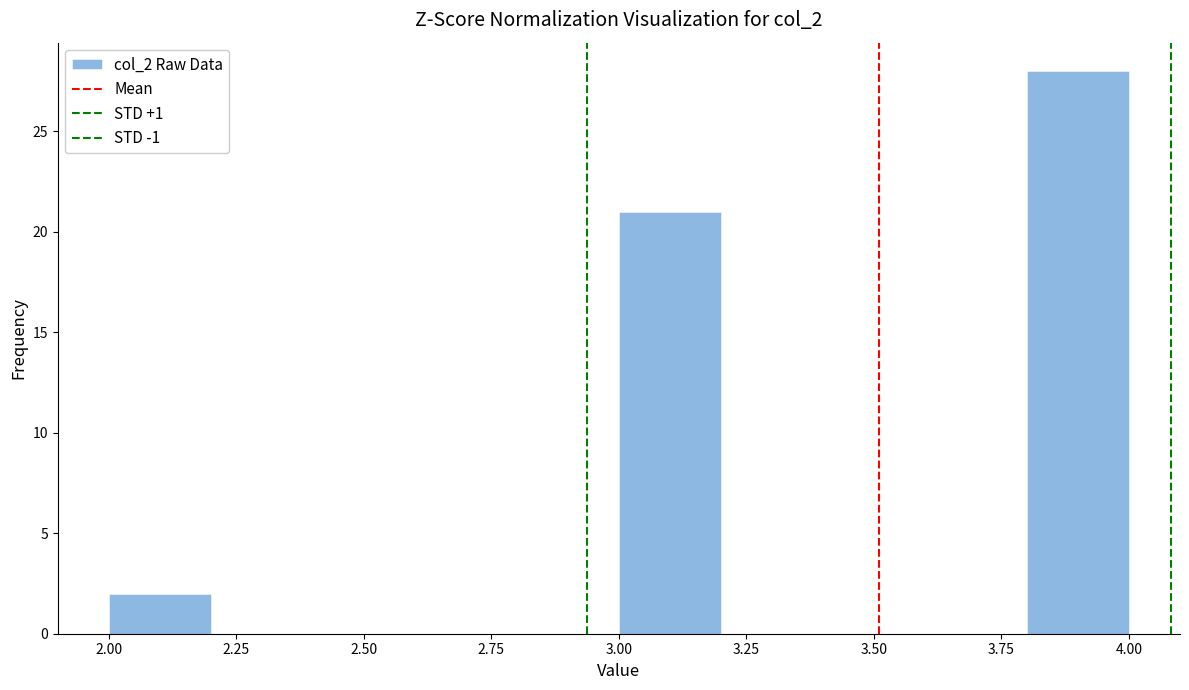

Which range on the x-axis has the tallest bar?

3.8 to 4.0